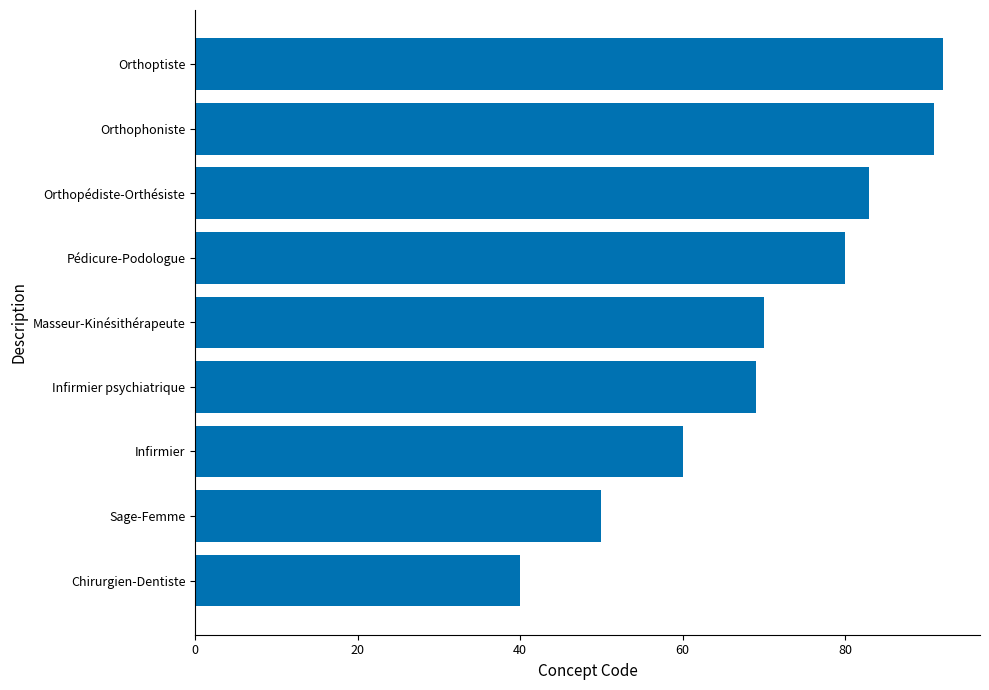

Reading top to bottom, list all the values displayed in this chart.

Orthoptiste=92	Orthophoniste=91	Orthopédiste-Orthésiste=83	Pédicure-Podologue=80	Masseur-Kinésithérapeute=70	Infirmier psychiatrique=69	Infirmier=60	Sage-Femme=50	Chirurgien-Dentiste=40